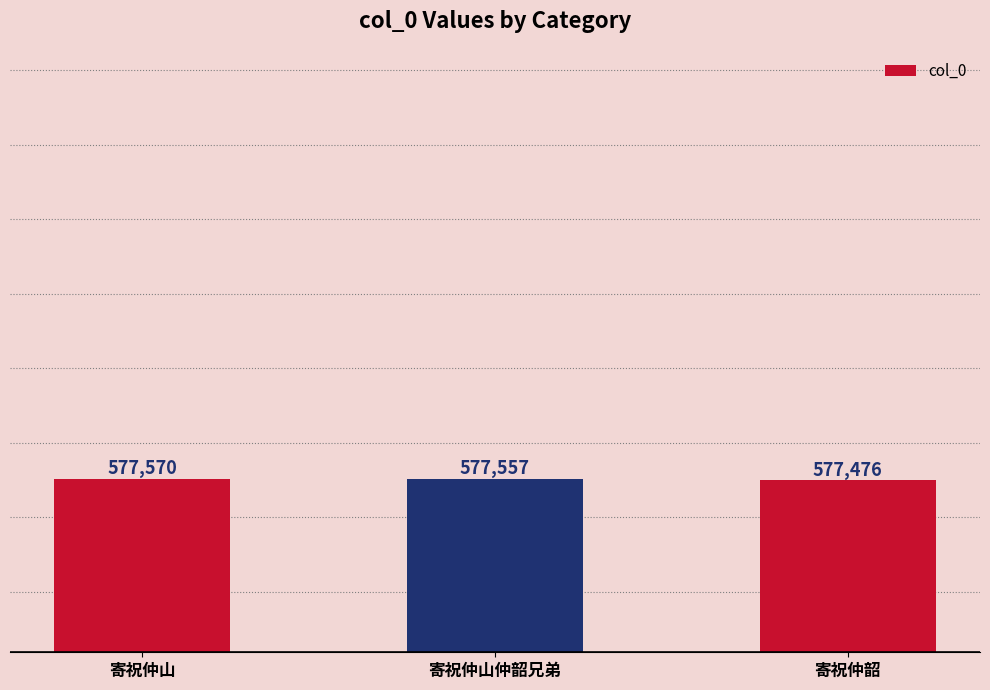

At which category does the chart reach its peak across all series?

寄祝仲山